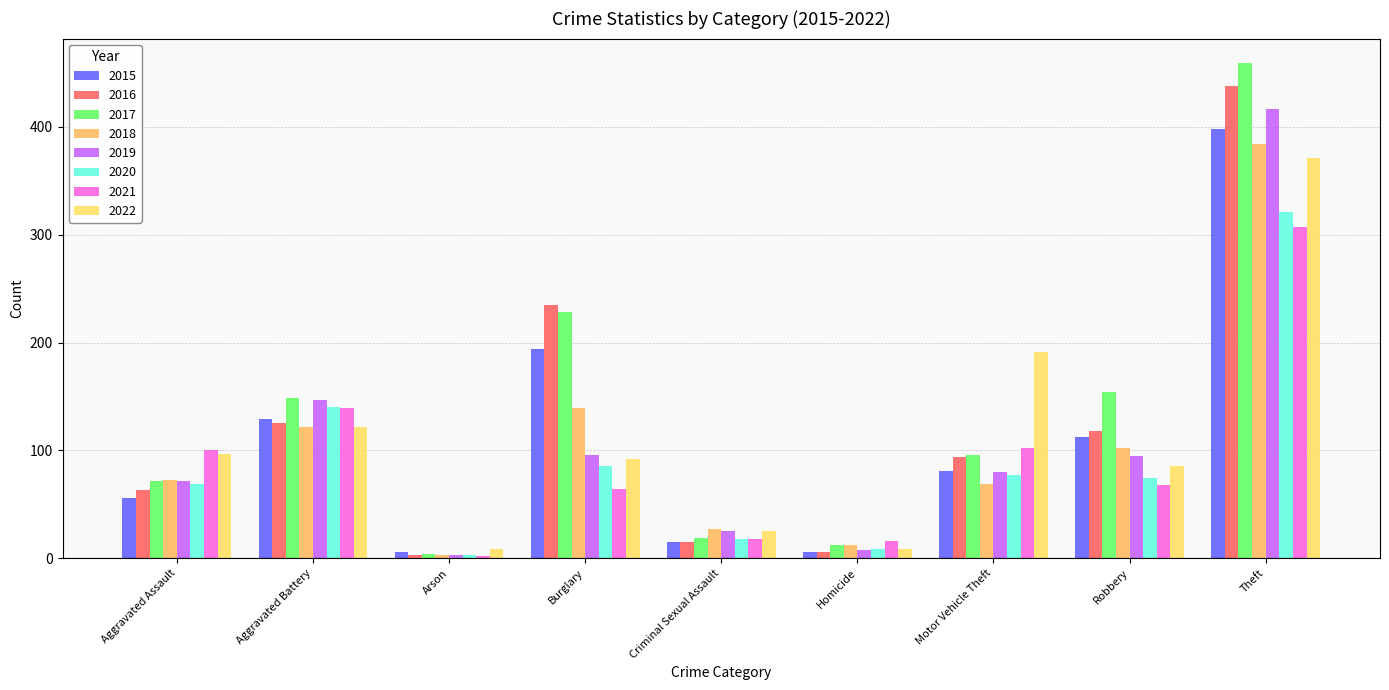

Is the value of 2015 at Aggravated Battery greater than the value of 2016 at Aggravated Assault?

Yes